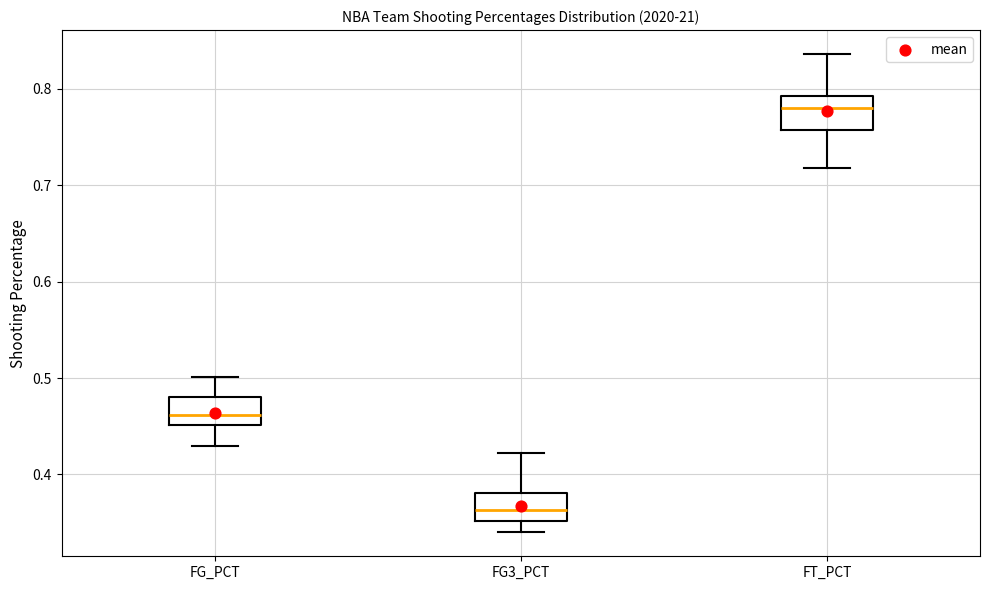

Where does the median line of the box for FG_PCT sit on the y-axis? The values are not printed on the chart, so give them approximately, as read against the axis.

0.46